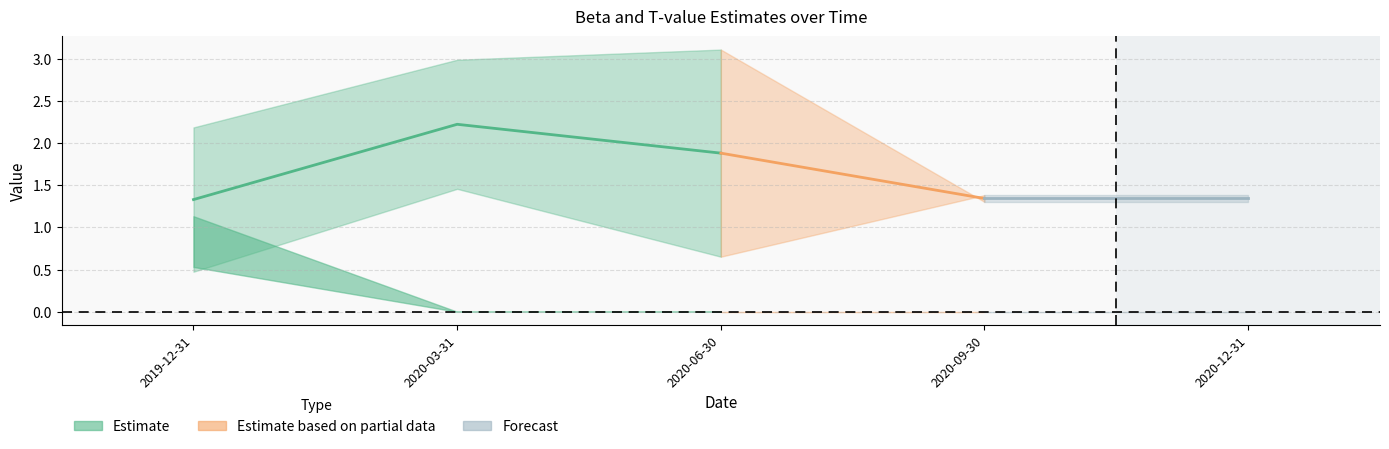

True or false: tvalue_IML has more than 0 points higher than both neighbors.

False